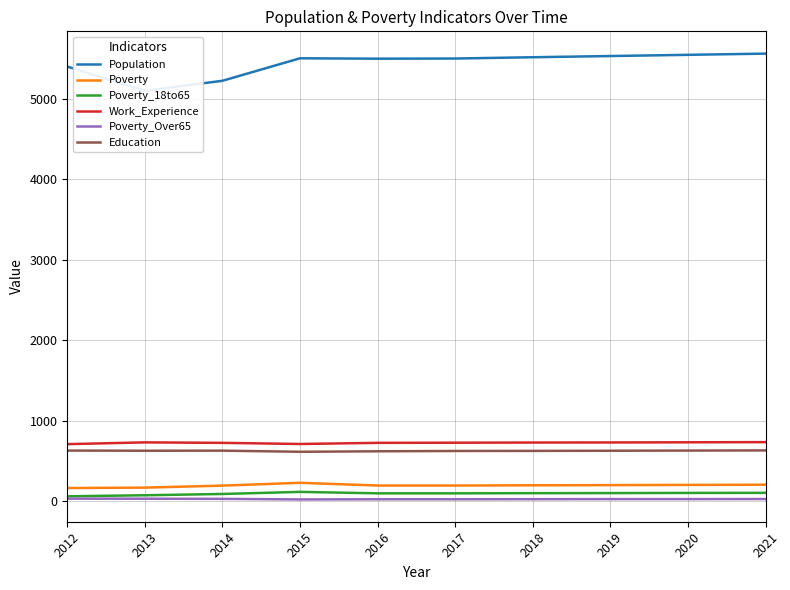

How many lines are shown in the chart?

6